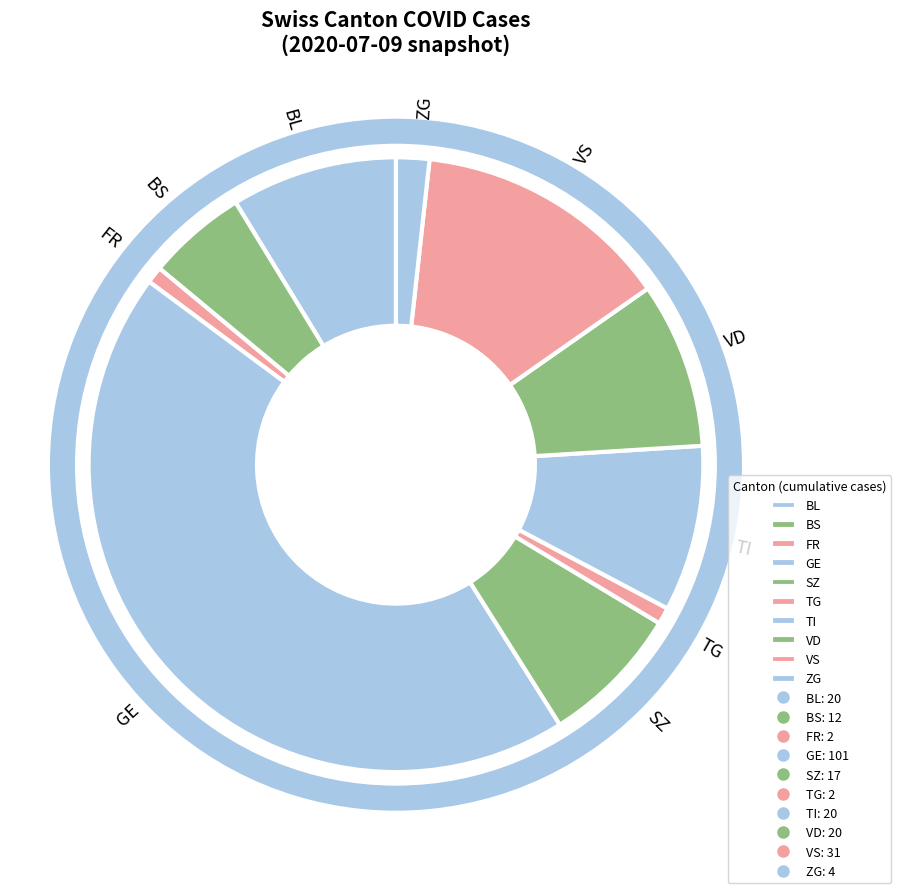

Is it true that VS is 14% of the pie?

True